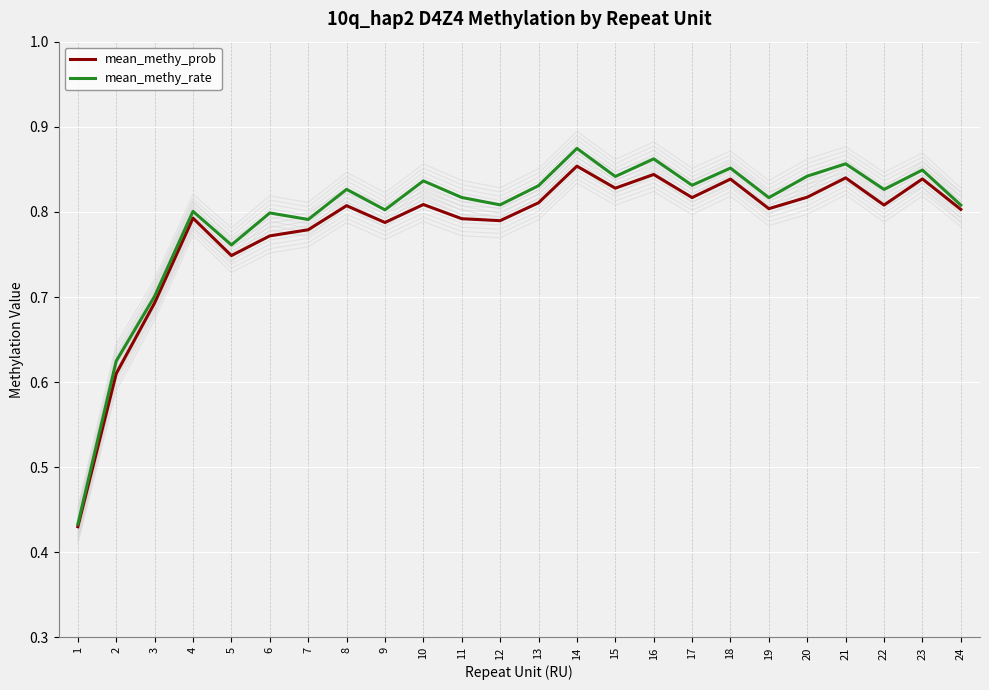

At which category is the sum across all series the highest?

14